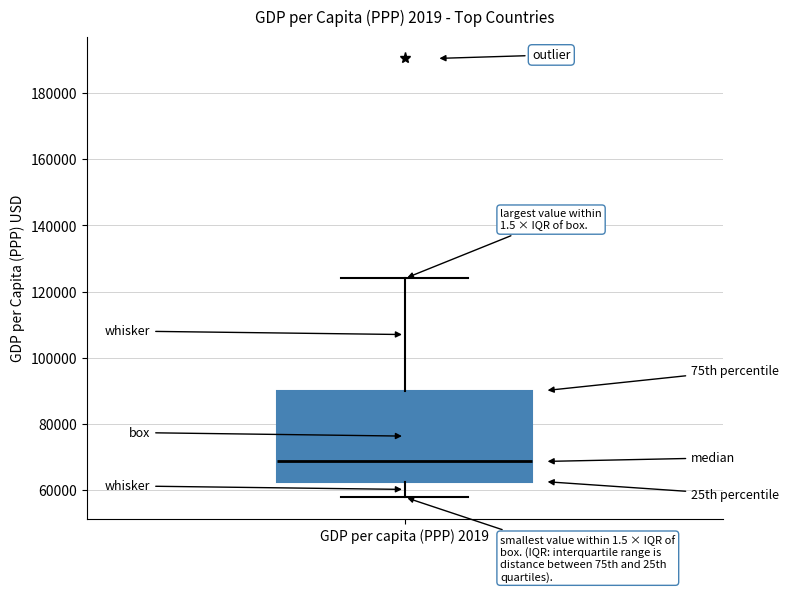

Read this box plot against the y-axis: the position of the median line, the range covered by the box, and the ends of both whiskers. The values are not printed on the chart, so give them approximately, as read against the axis.

median 68000, box 62000 to 90000, whiskers 58000 to 124000